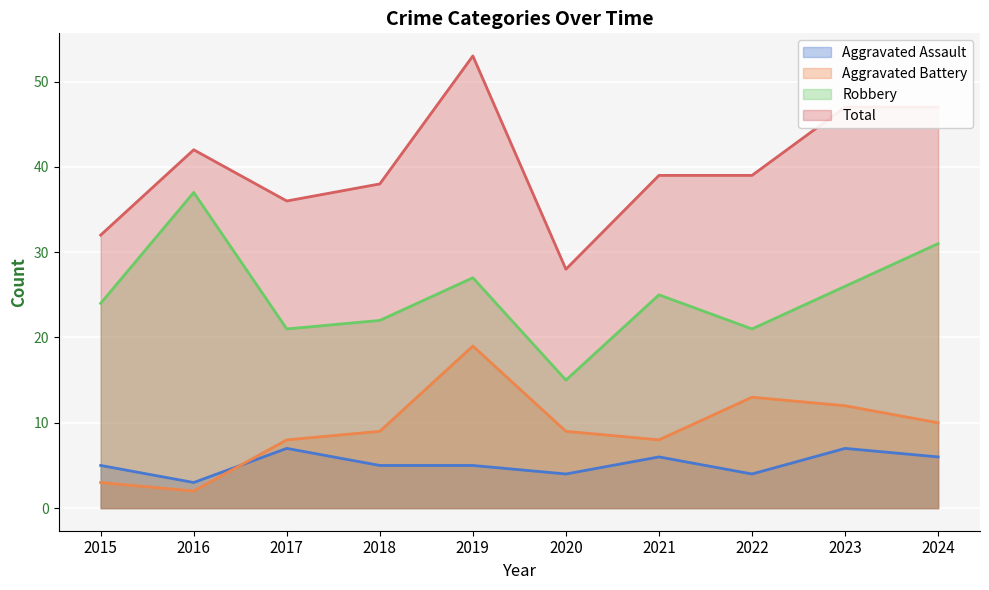

Reading left to right, transcribe all the data shown in this chart.

Aggravated Assault: 2015=5	2016=3	2017=7	2018=5	2019=5	2020=4	2021=6	2022=4	2023=7	2024=6
Aggravated Battery: 2015=3	2016=2	2017=8	2018=9	2019=19	2020=9	2021=8	2022=13	2023=12	2024=10
Robbery: 2015=24	2016=37	2017=21	2018=22	2019=27	2020=15	2021=25	2022=21	2023=26	2024=31
Total: 2015=32	2016=42	2017=36	2018=38	2019=53	2020=28	2021=39	2022=39	2023=47	2024=47